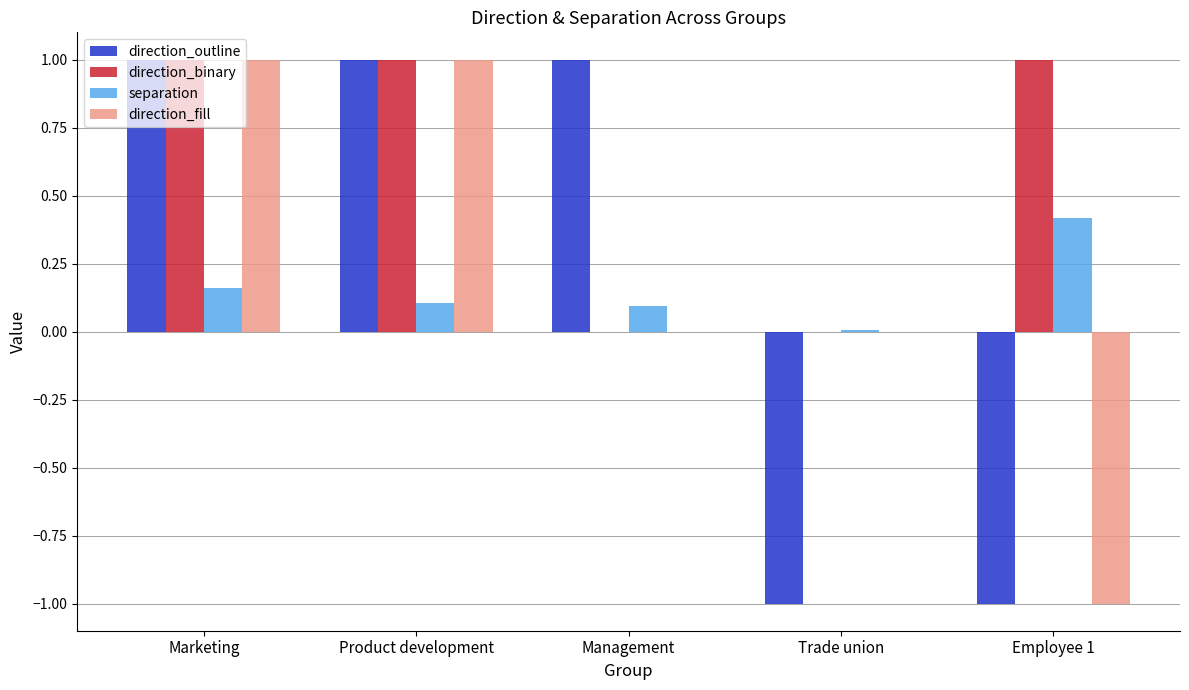

Between Product development and Trade union, which series saw the biggest shift?

direction_outline